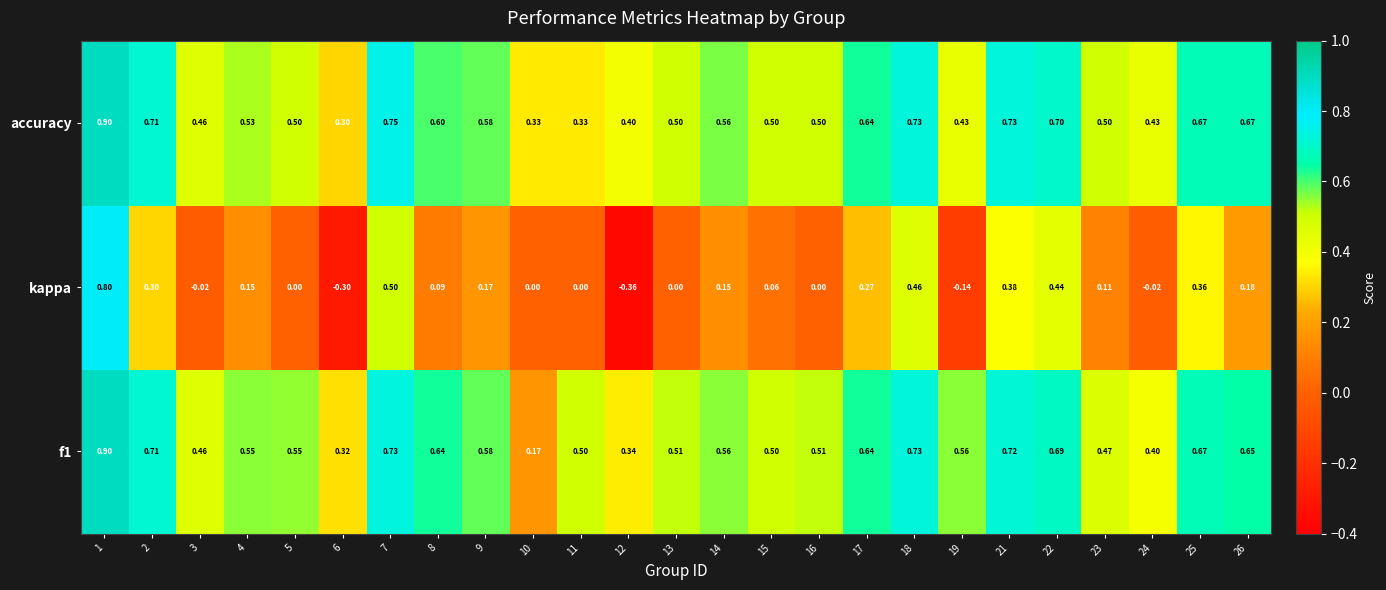

Which series changed the most between 5 and 12?

kappa